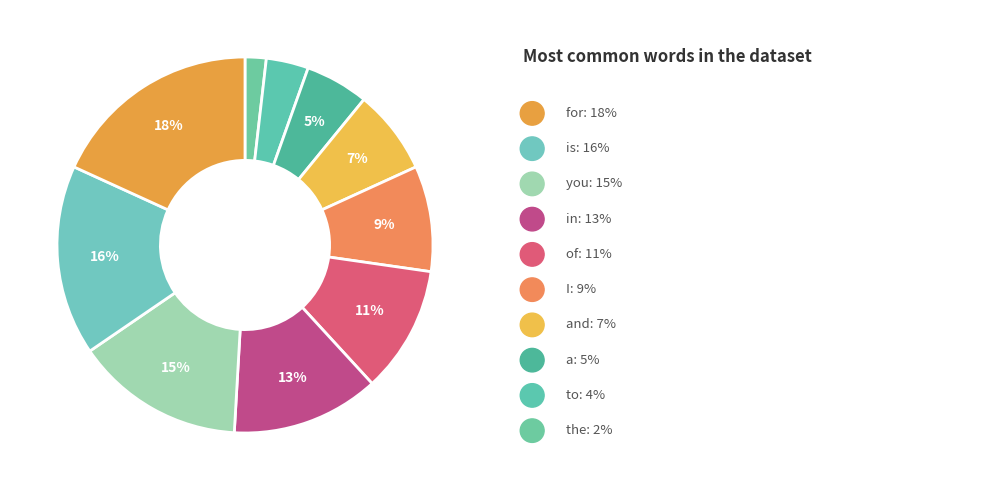

How many slices are in this pie chart?

10